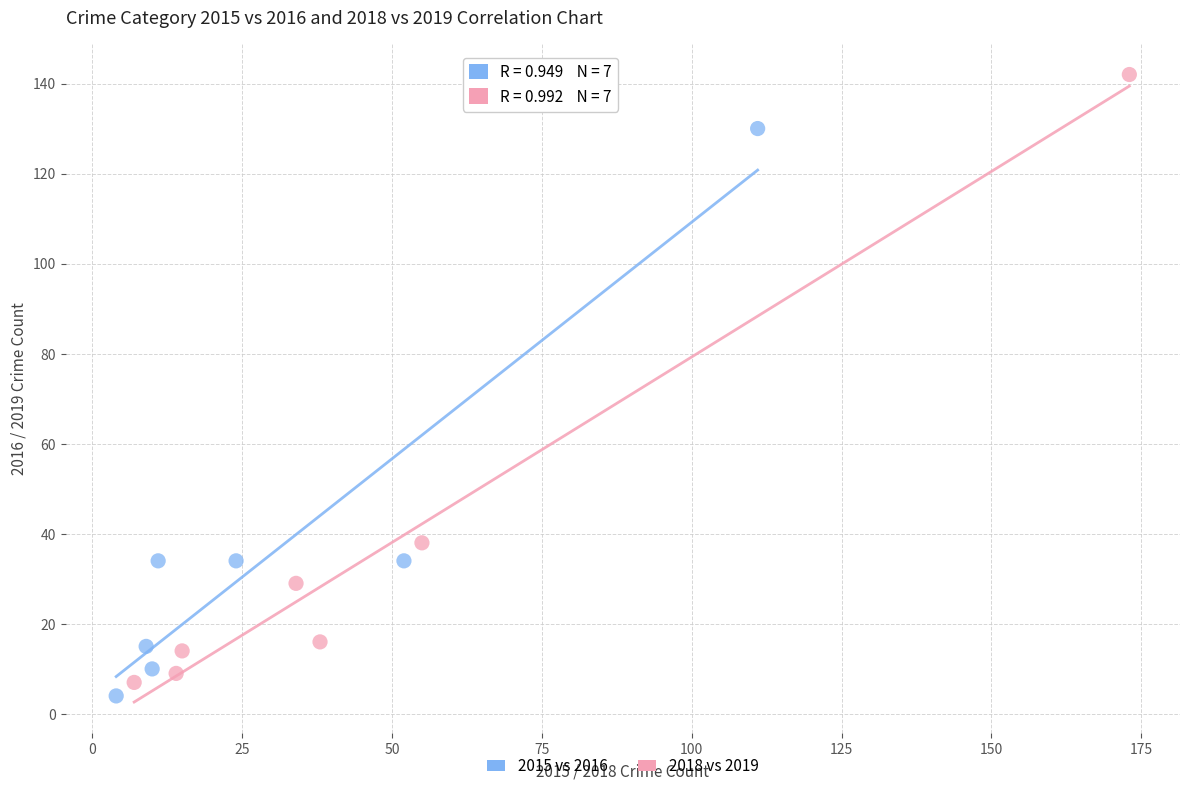

Which series contains the lowest Y value?

2015 vs 2016